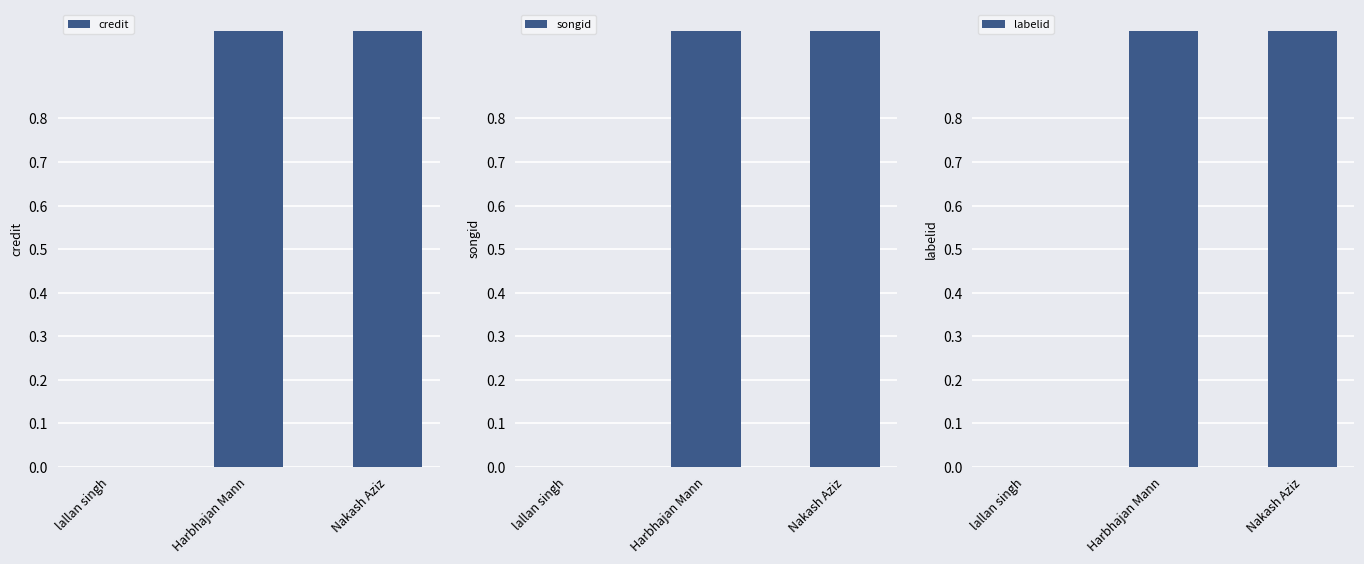

What is the average value of the labelid series?

1